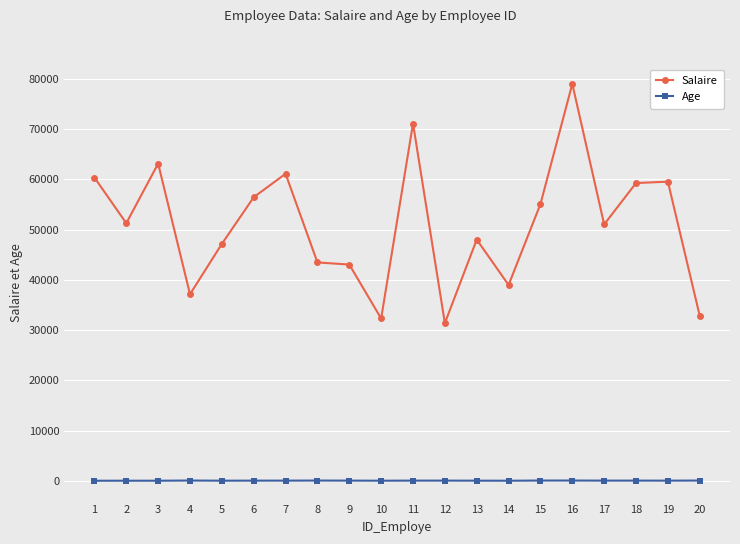

The value of Salaire at 10 is 51718.9. True or false?

False